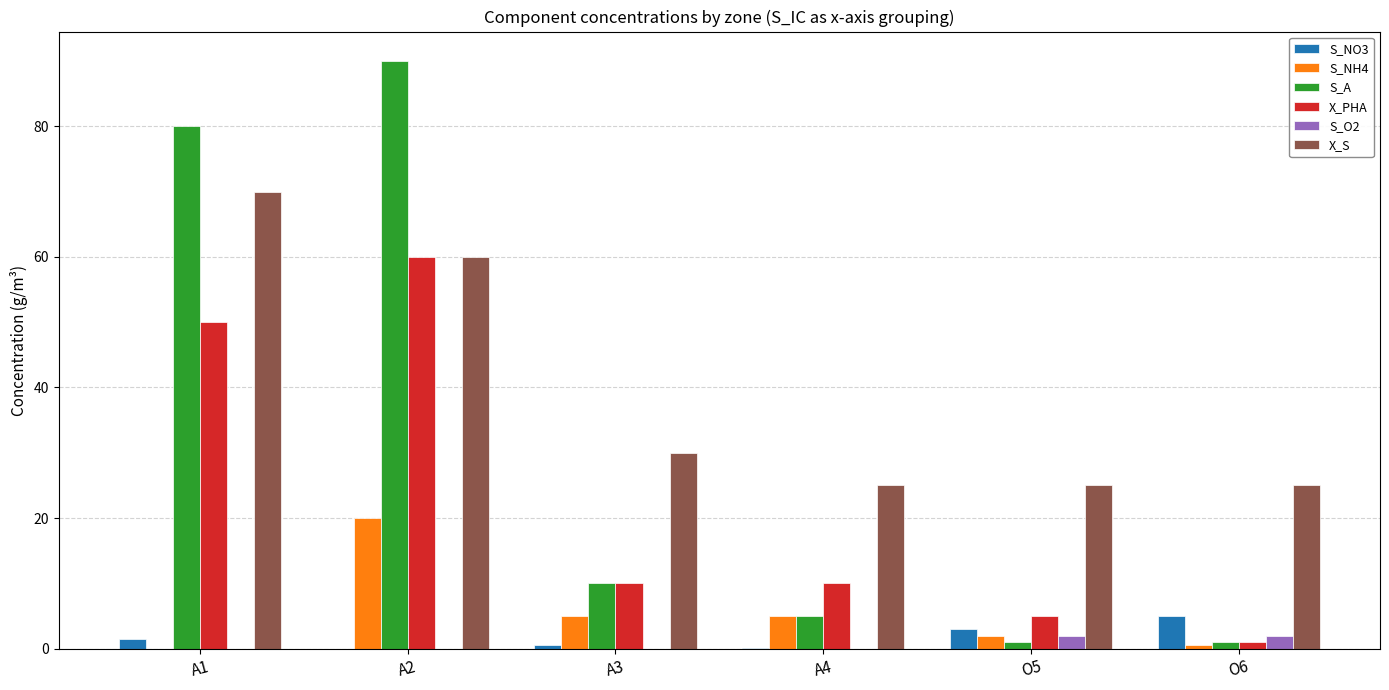

What value does the X_S series have at O6?

25.0